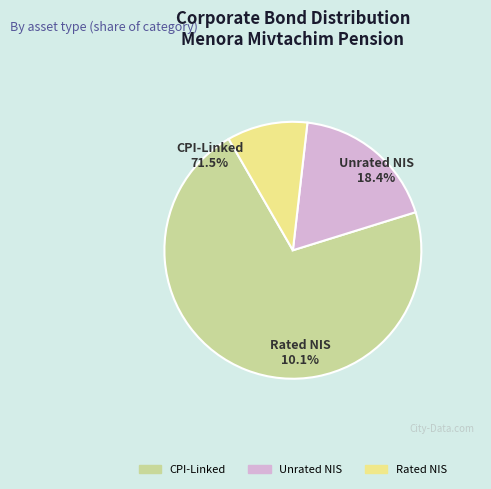

To the nearest percent, what is the average slice percentage?

33%